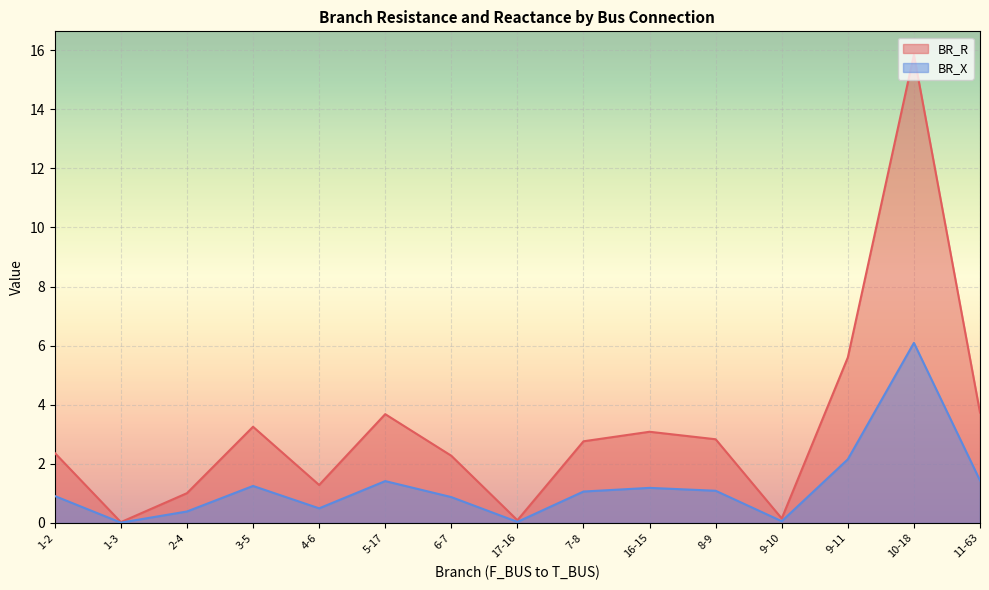

What is the value of the BR_R point at the 11th from the left?

2.8